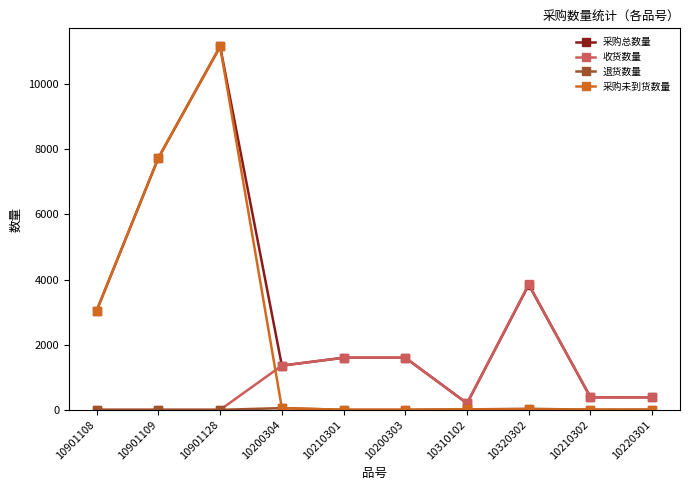

At which category is the sum across all series the highest?

10901128